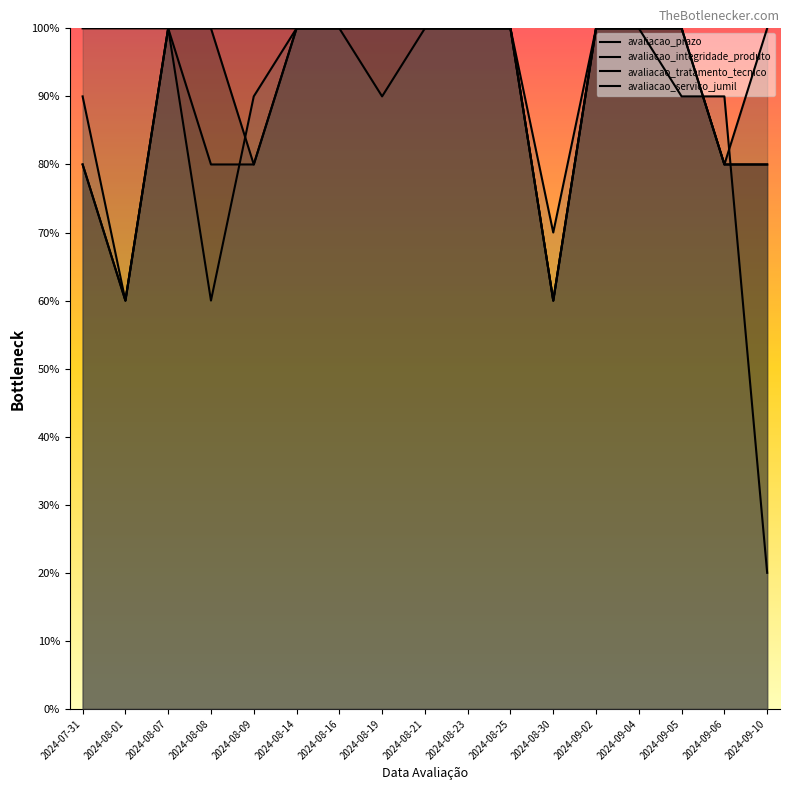

How many lines are shown in the chart?

4